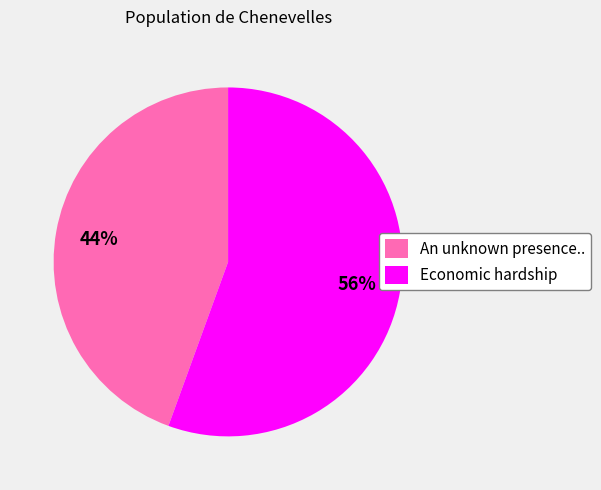

To the nearest percent, what portion does Economic hardship represent?

56%